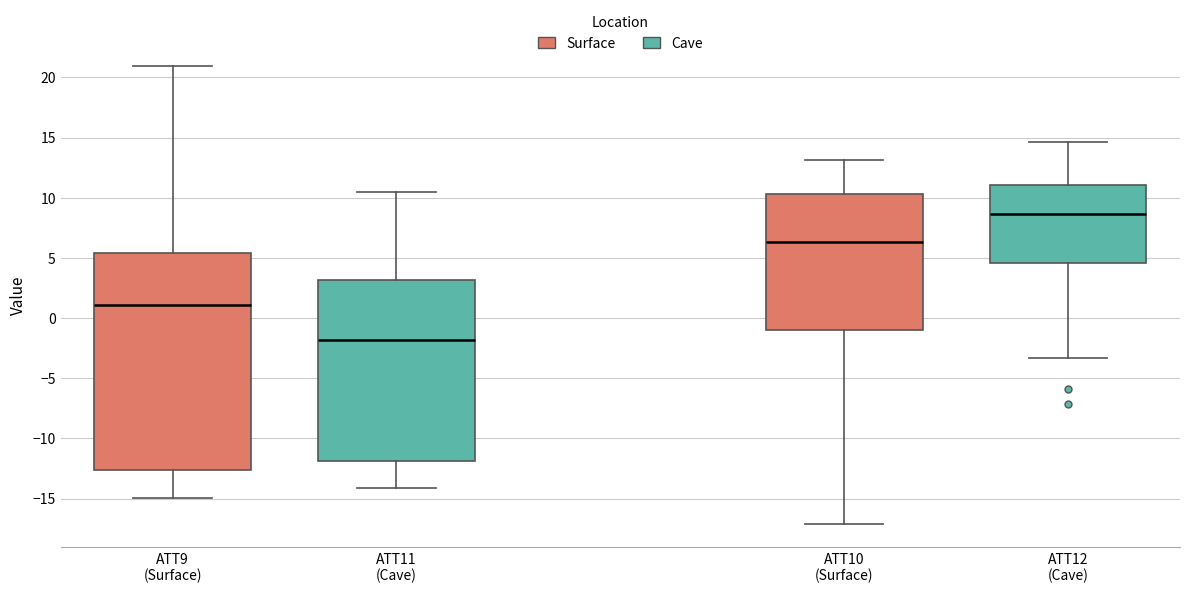

Reading left to right, read every box against the y-axis: the position of its median line, the range the box covers, and the ends of its whiskers. The values are not printed on the chart, so give them approximately, as read against the axis.

ATT9 (Surface): median 1.0, box -12.5 to 5.5, whiskers -15.0 to 21.0
ATT11 (Cave): median -2.0, box -12.0 to 3.0, whiskers -14.0 to 10.5
ATT10 (Surface): median 6.5, box -1.0 to 10.5, whiskers -17.0 to 13.0
ATT12 (Cave): median 8.5, box 4.5 to 11.0, whiskers -3.5 to 14.5